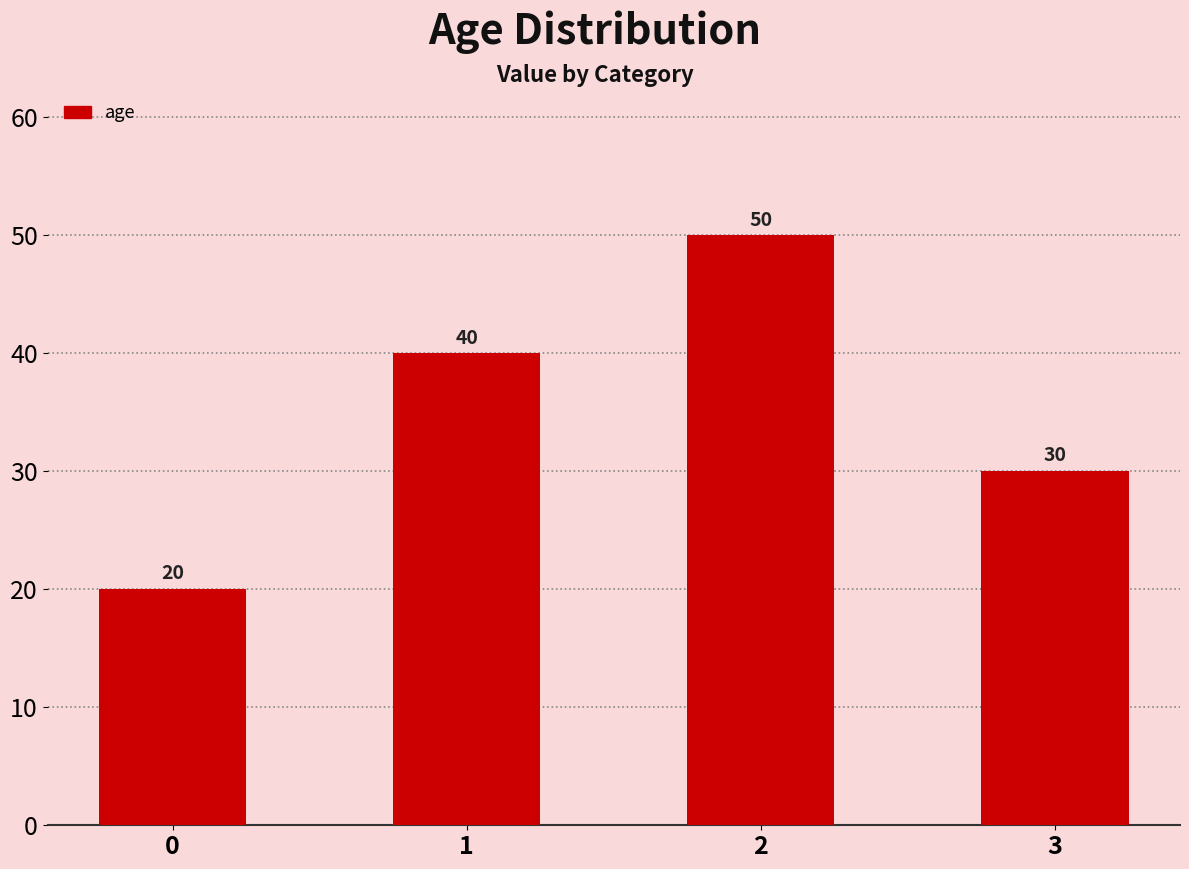

True or false: the data shows 45 at 3.

False